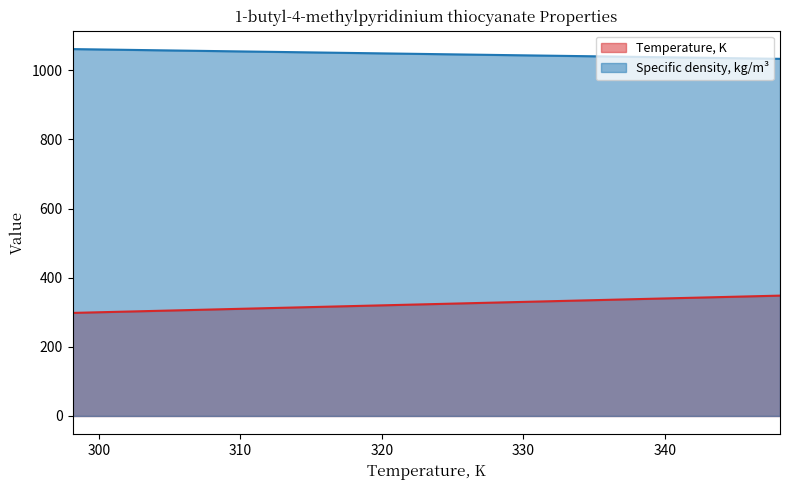

True or false: Temperature, K and Specific density, kg/m3 intersect in this chart.

False